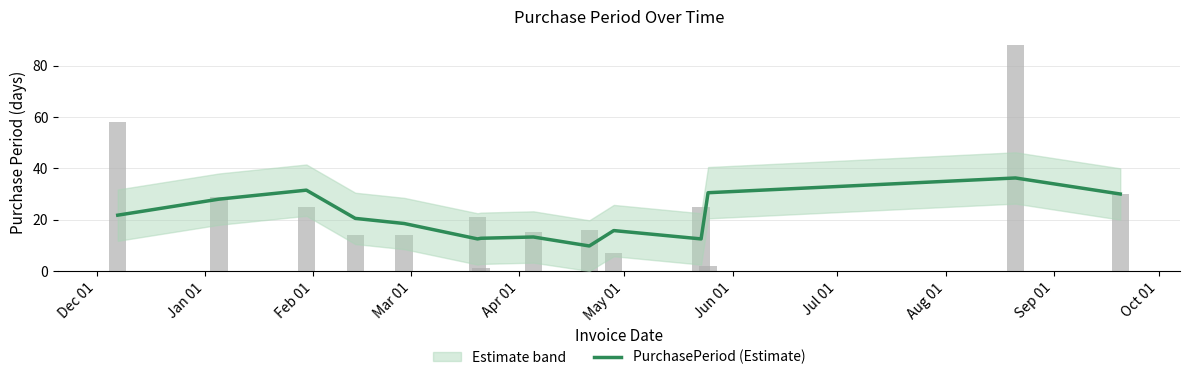

How many data points does each series have?

14